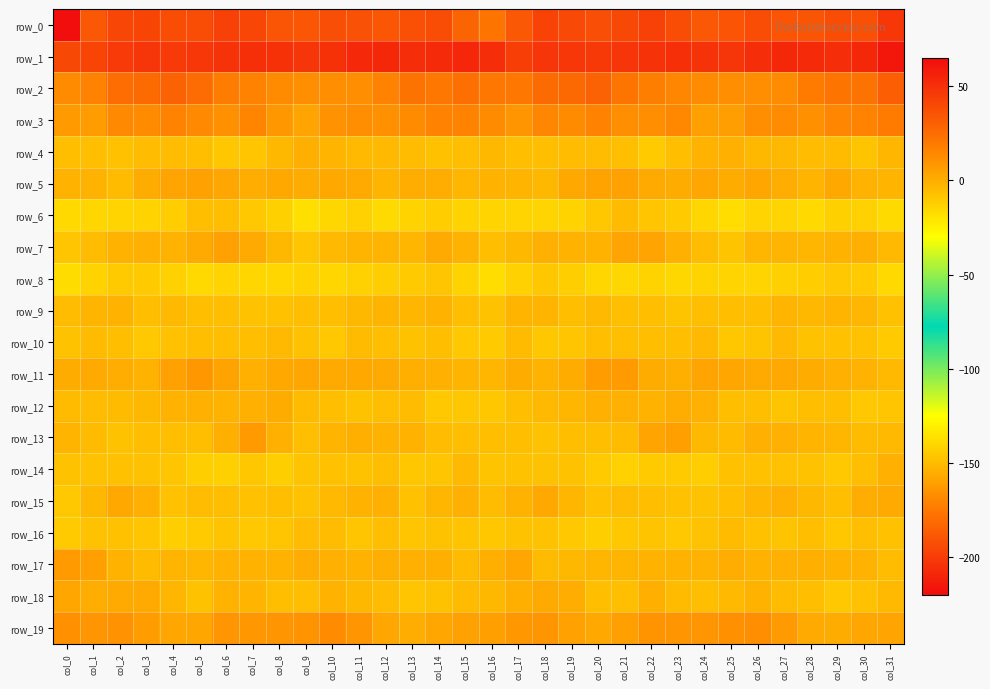

How many categories are shown in the chart?

32